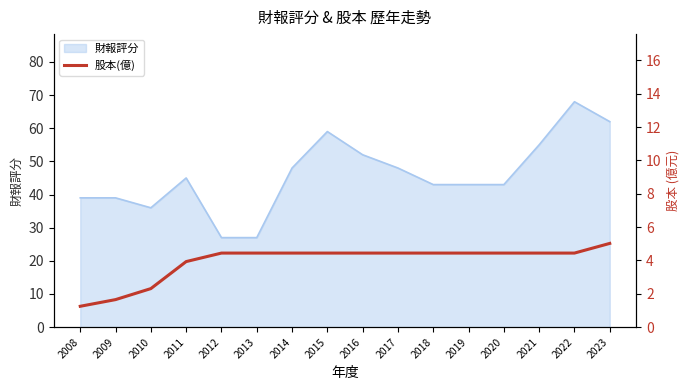

How many values exceed 4?

12